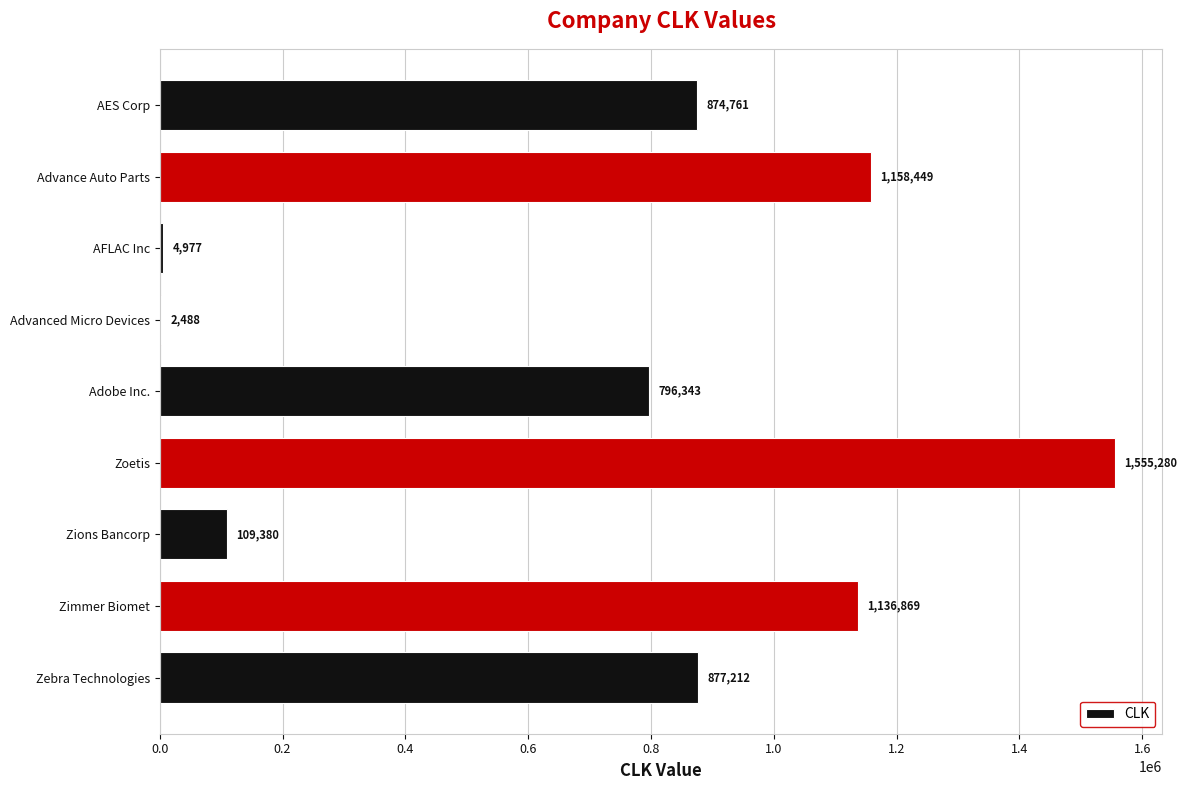

At which category does the chart reach its peak across all series?

Zoetis